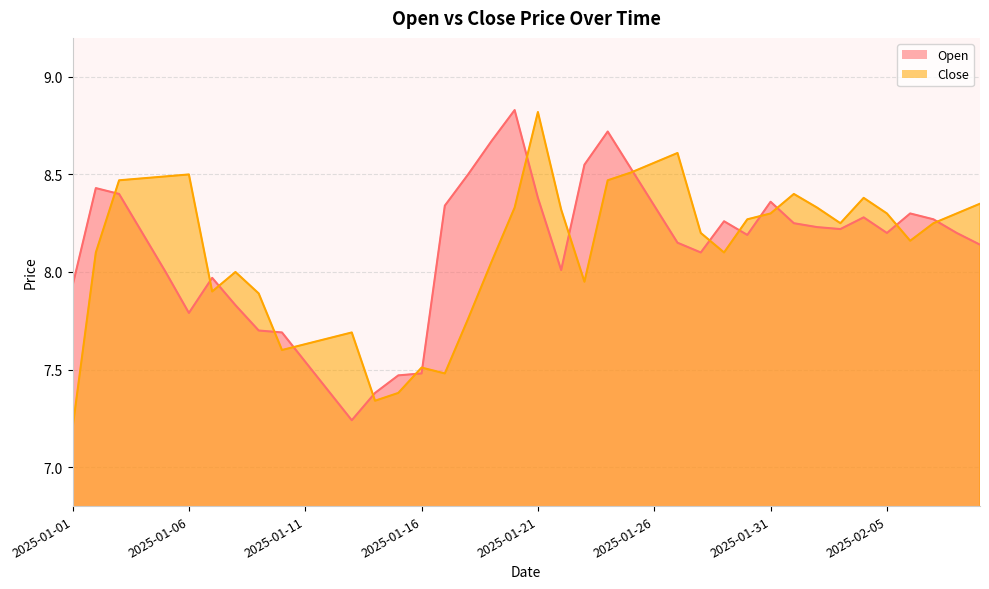

Which series has the largest range (max minus min)?

Close